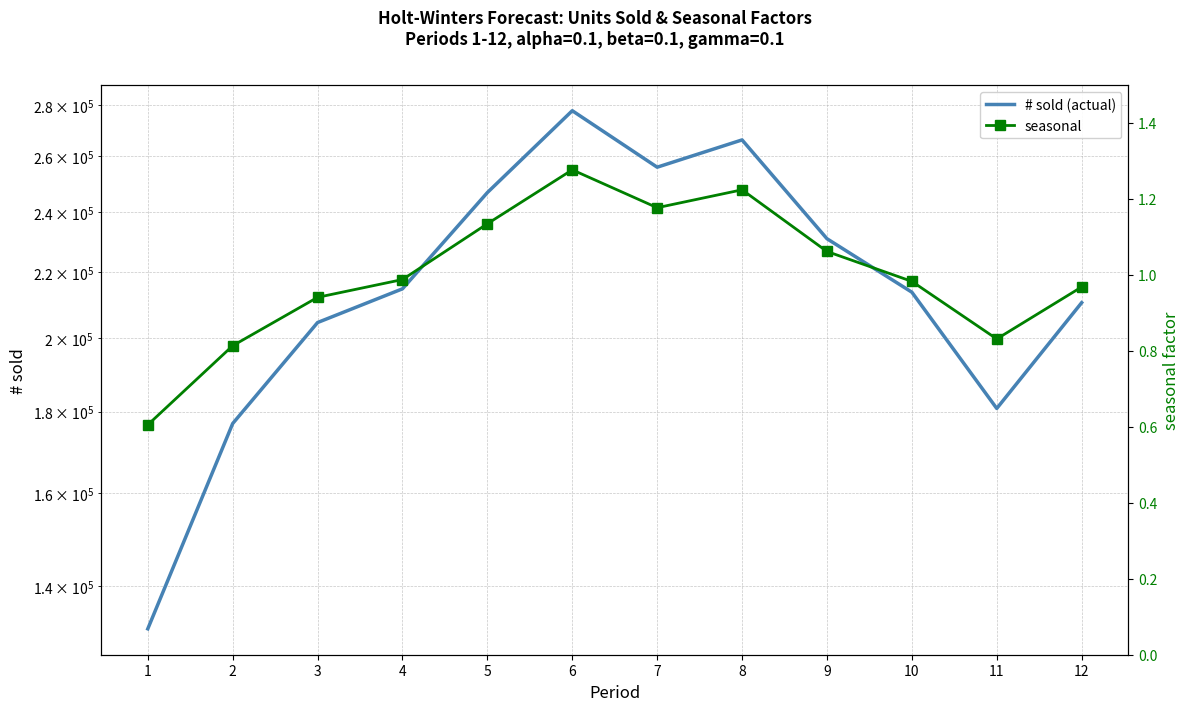

What is the difference between the # sold (actual) values at 1 and 9?

99268.0